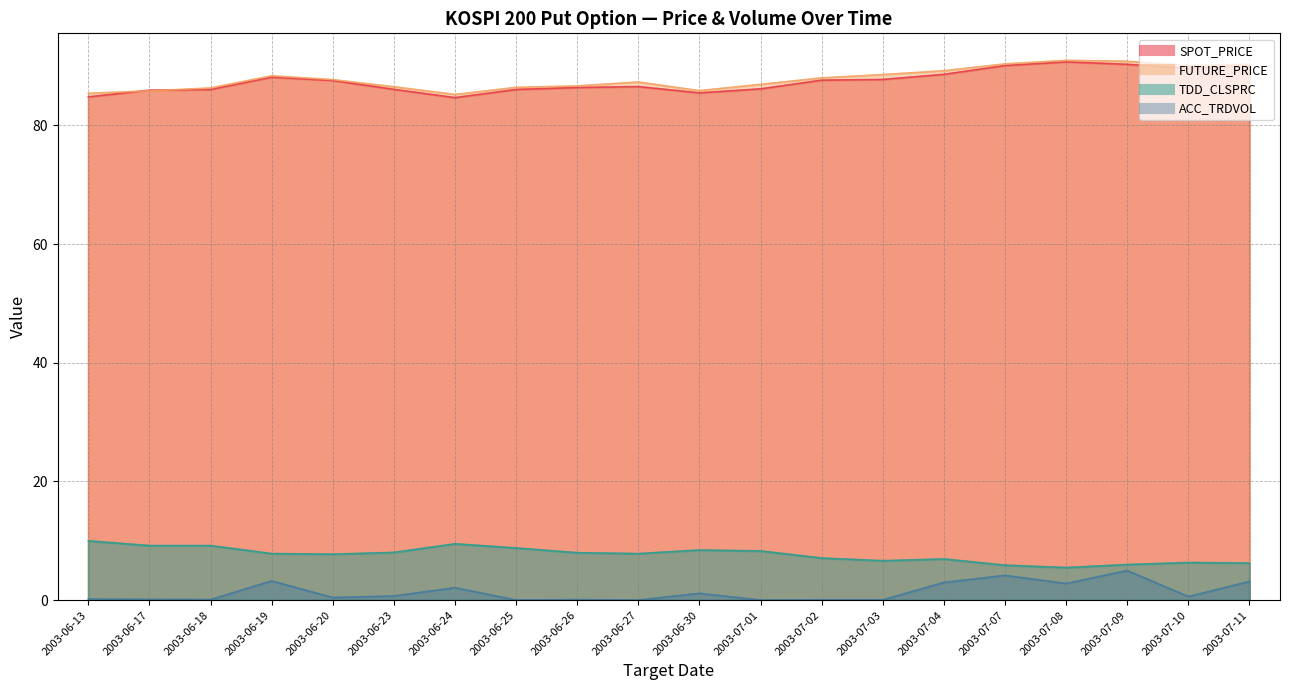

Between 2003-07-09 and 2003-07-01, which is larger?

2003-07-09